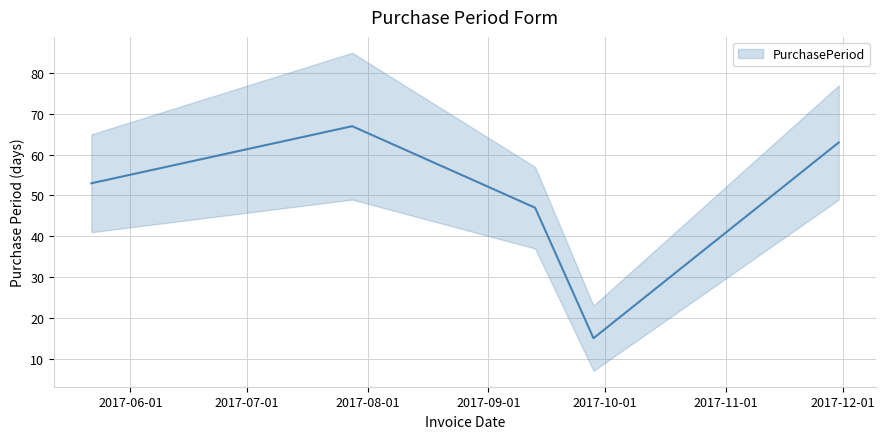

Rank the categories by value from highest to lowest.

2017-07-28, 2017-11-30, 2017-05-22, 2017-09-13, 2017-09-28